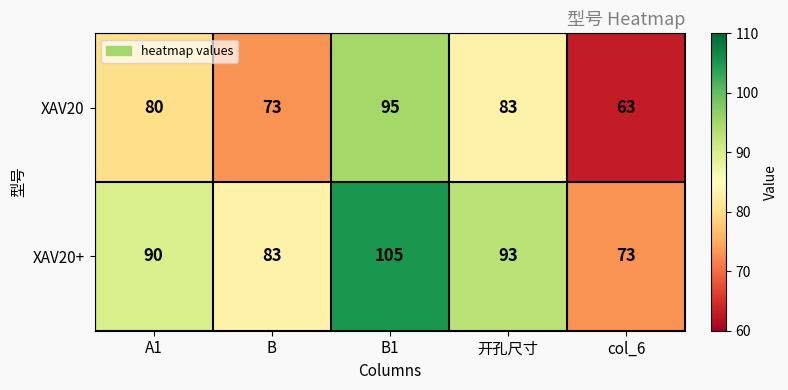

What is the difference between the highest and lowest values at col_6?

10